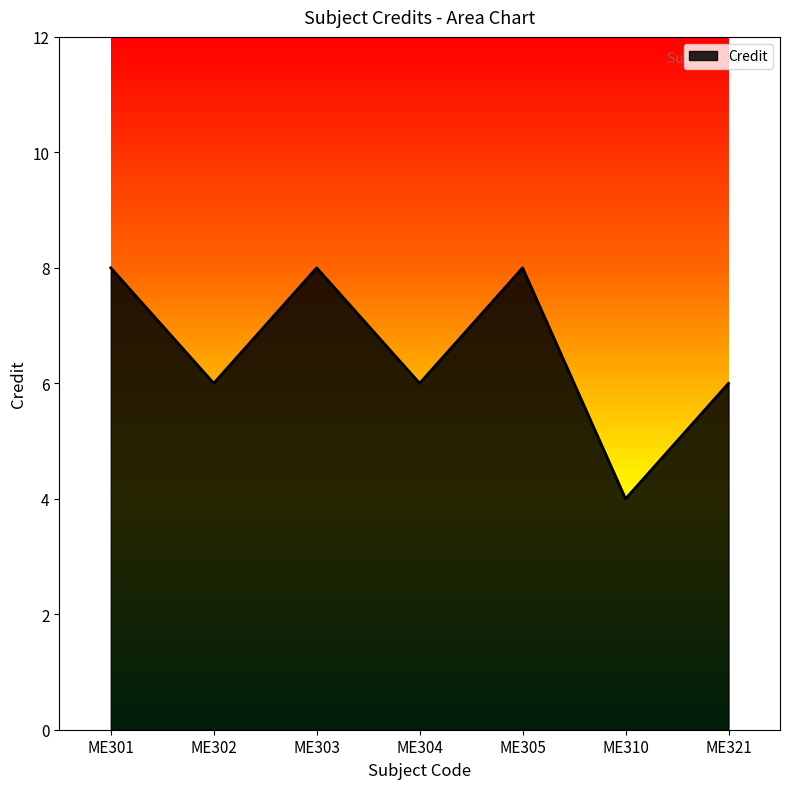

Which label corresponds to the smallest value in the chart?

ME310